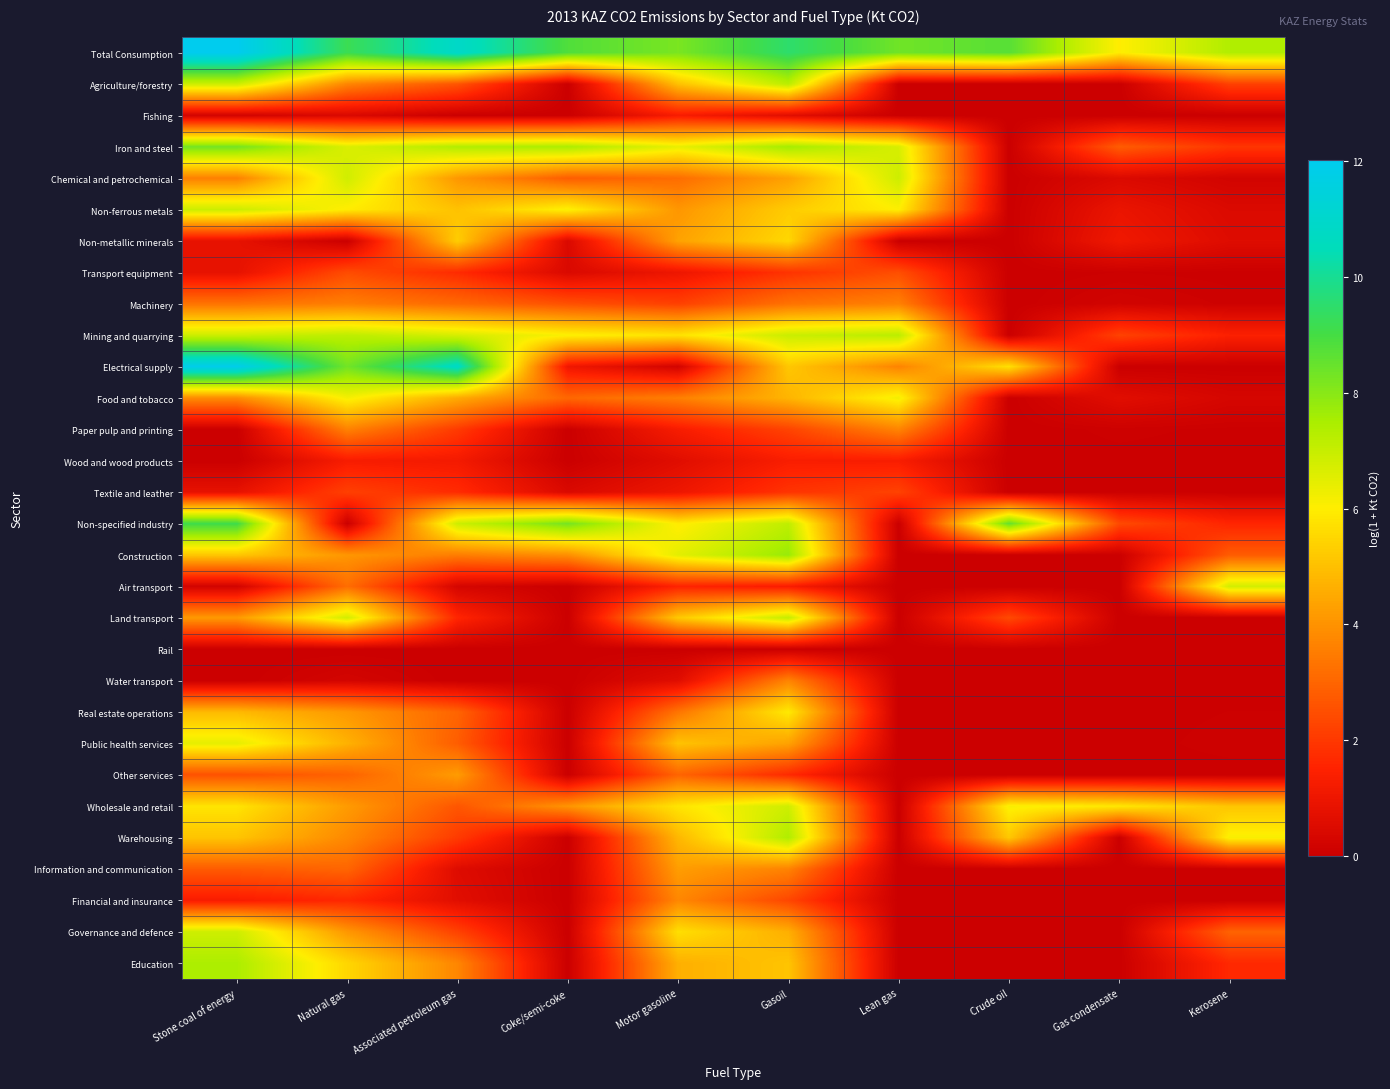

Count the number of categories in the chart.

10